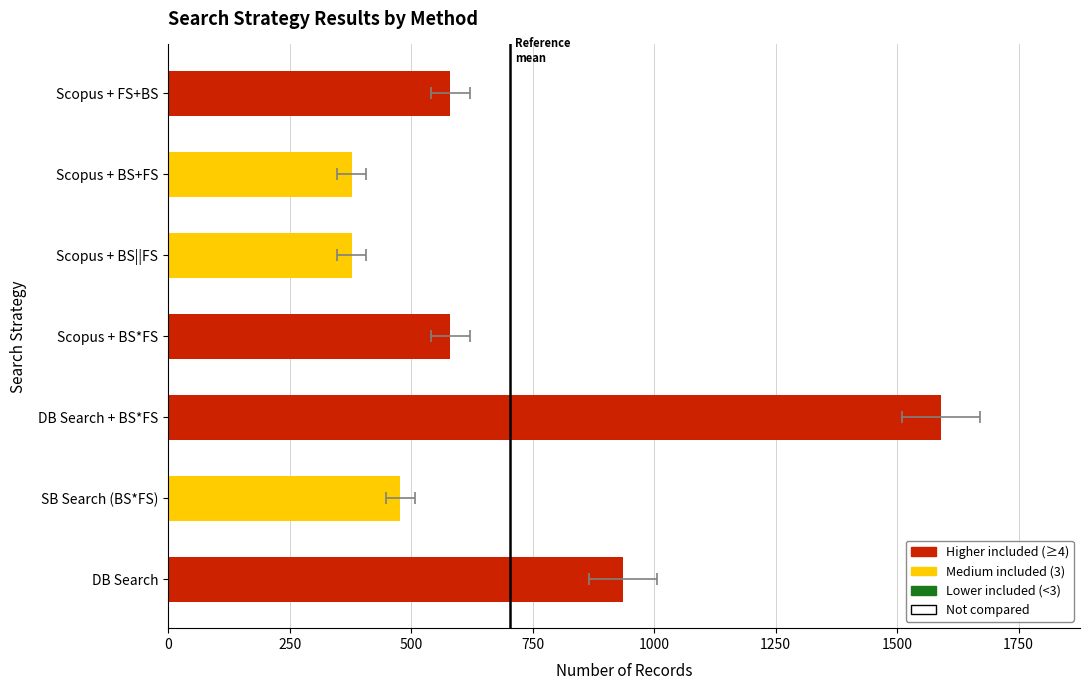

What is the value of the 3rd bar from the left?

1590